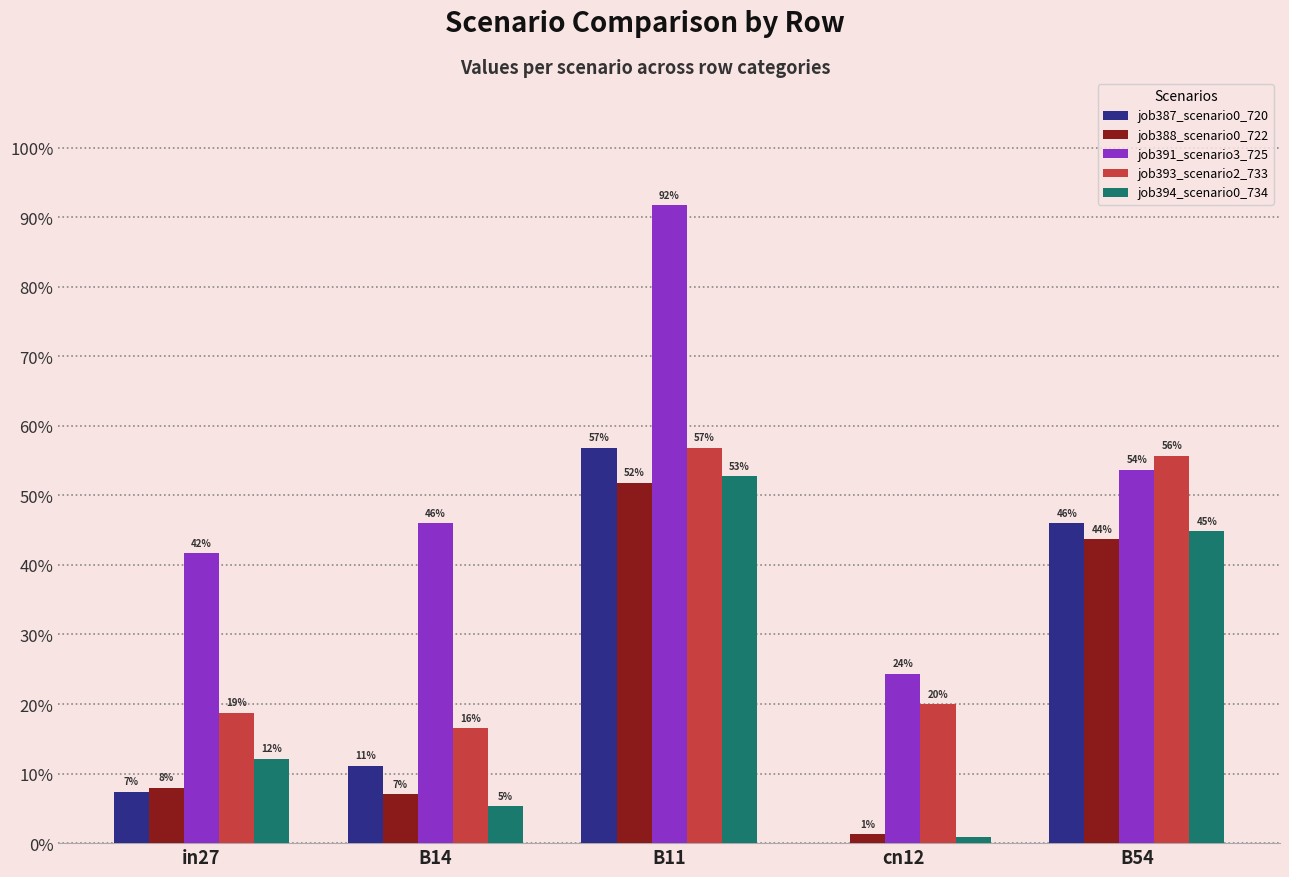

The job391_scenario3_725 series shows 0.4 at in27. True or false?

True